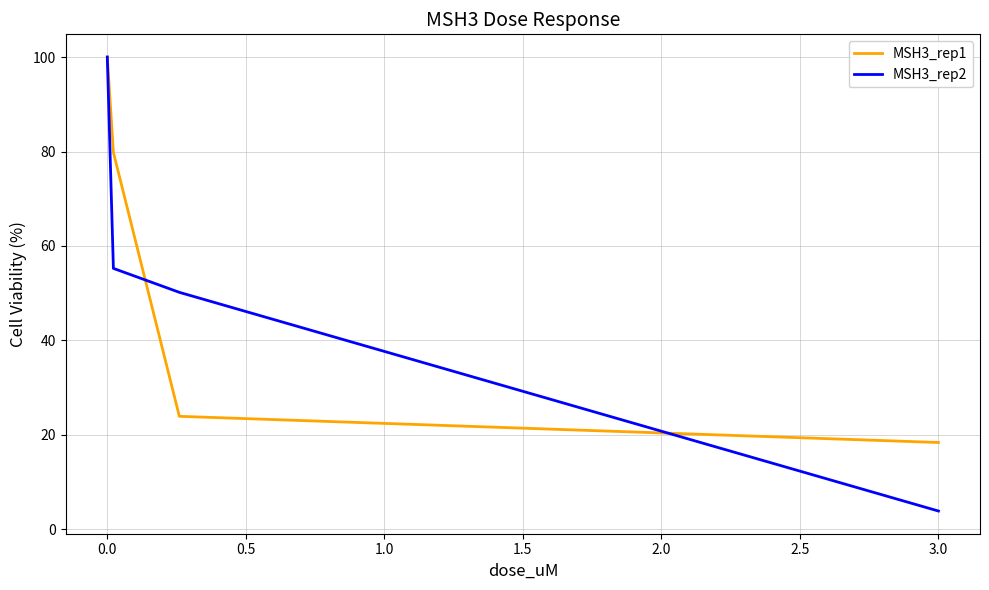

What is the maximum value shown in the chart?

100.0